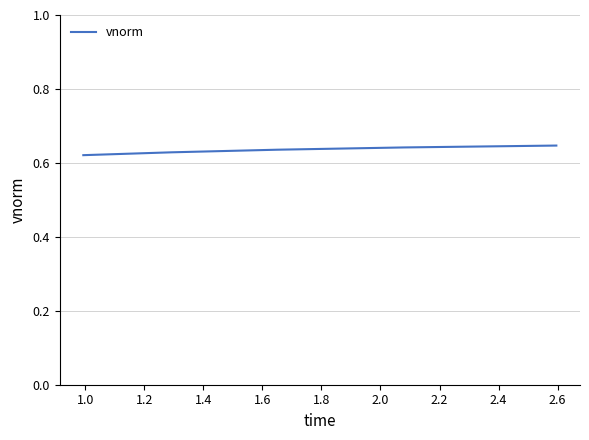

Count the values in the range 0 to 1.

5